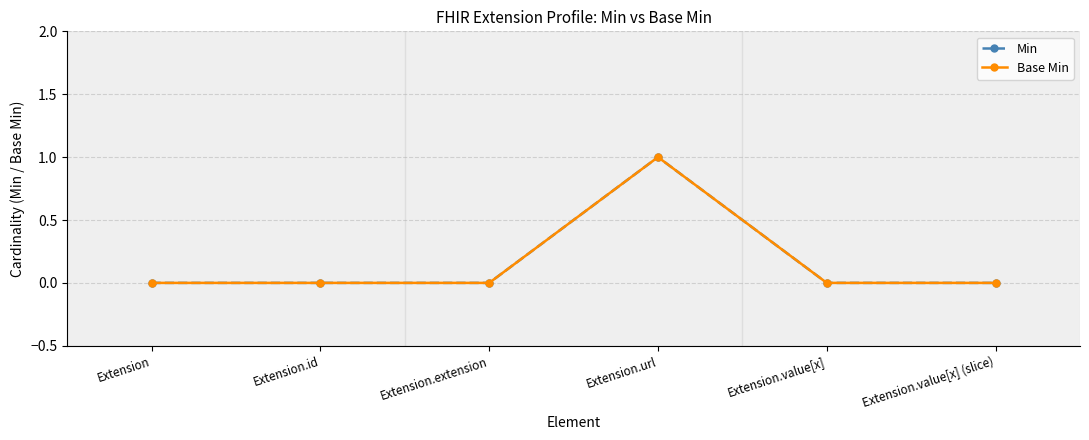

How many Min values are between 0 and 1?

6